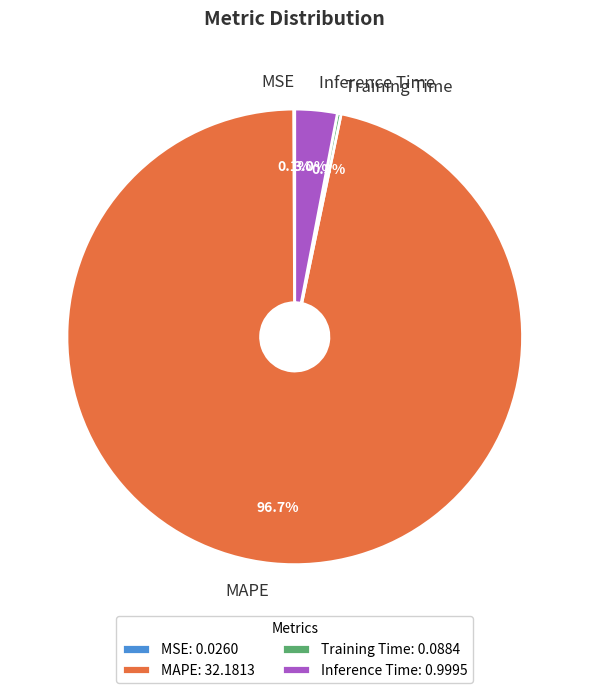

Which category has the biggest portion of the pie?

MAPE